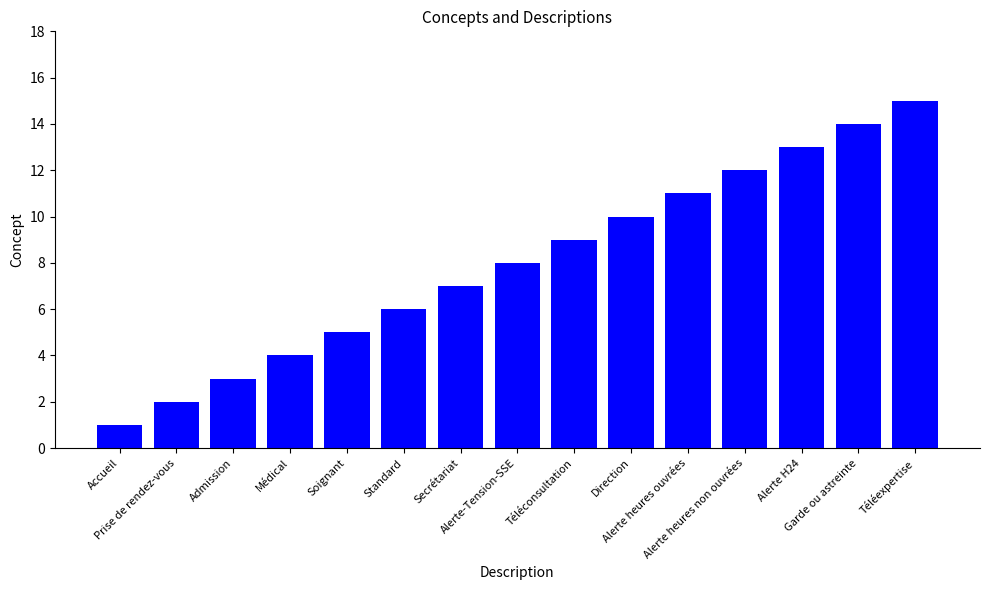

Rank the categories by value from highest to lowest.

Téléexpertise, Garde ou astreinte, Alerte H24, Alerte heures non ouvrées, Alerte heures ouvrées, Direction, Téléconsultation, Alerte-Tension-SSE, Secrétariat, Standard, Soignant, Médical, Admission, Prise de rendez-vous, Accueil